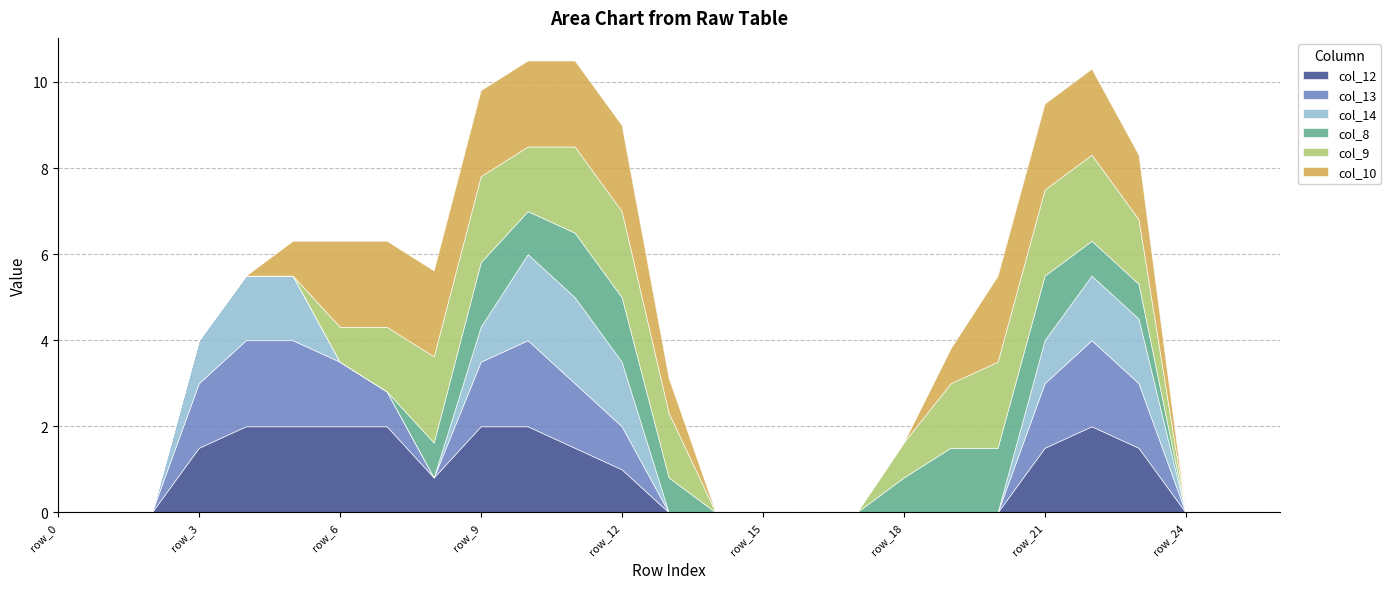

What is the value of the col_12 point at the 5th from the left?

2.0